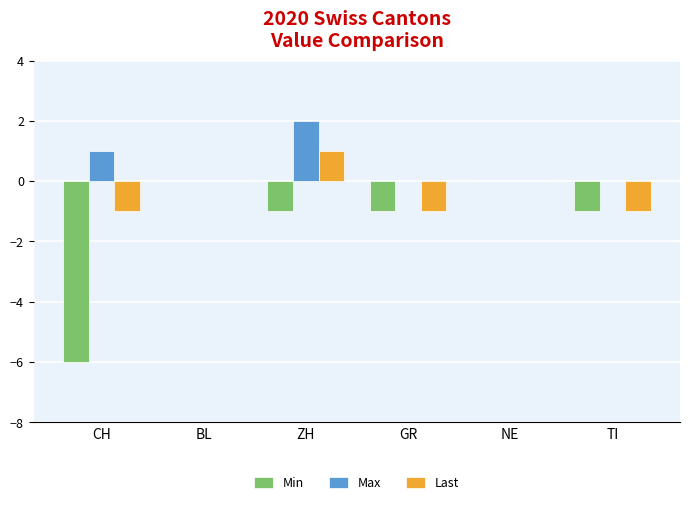

Which series has the largest total across all categories?

Max